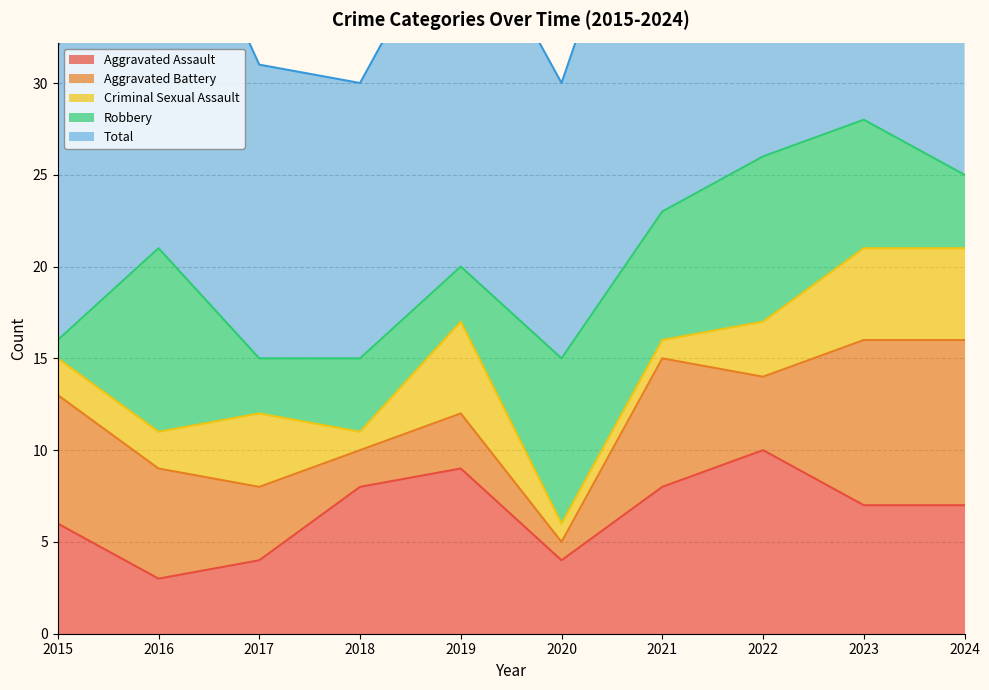

Is the value of Aggravated Battery at 2019 greater than the value of Total at 2022?

No